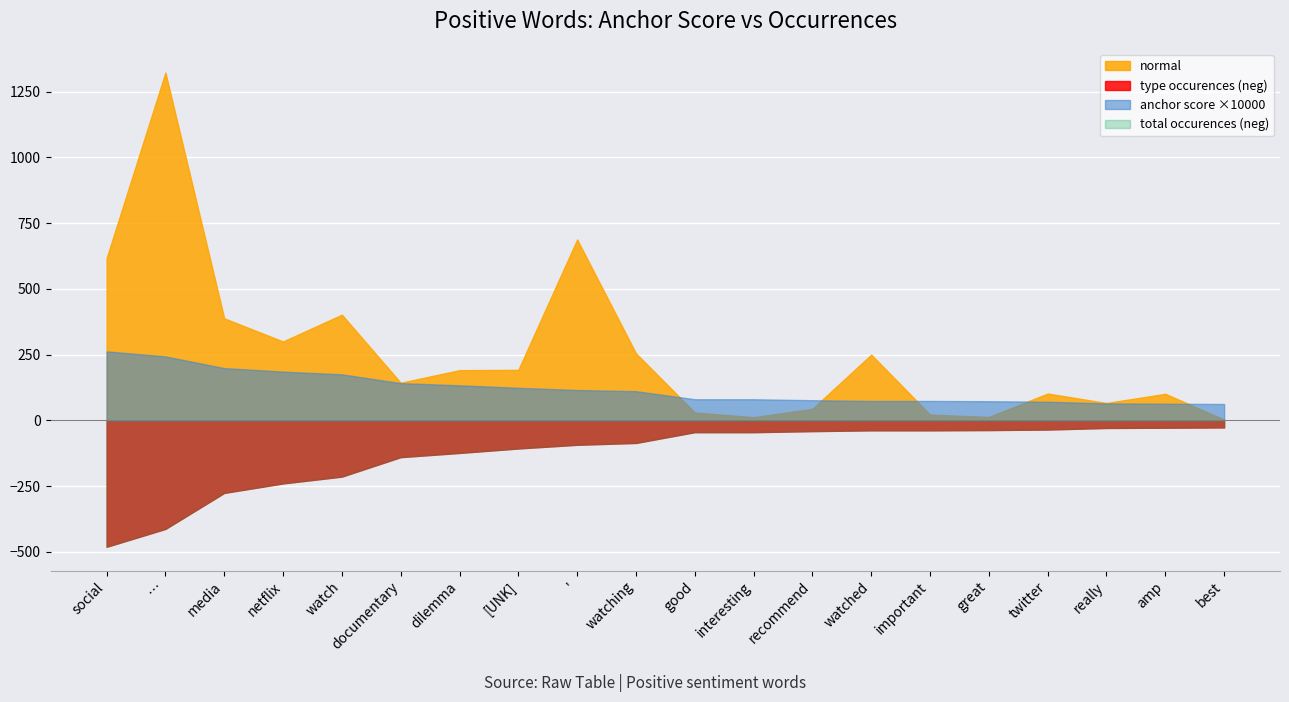

Reading left to right, extract all data points from this chart.

normal: social=617.0	…=1323.0	media=388.0	netflix=300.0	watch=402.0	documentary=143.0	dilemma=191.0	[UNK]=192.0	'=688.0	watching=255.0	good=30.0	interesting=12.0	recommend=44.0	watched=250.0	important=22.0	great=13.0	twitter=102.0	really=66.0	amp=101.0	best=3.0
anchor score: social=0.0	…=0.0	media=0.0	netflix=0.0	watch=0.0	documentary=0.0	dilemma=0.0	[UNK]=0.0	'=0.0	watching=0.0	good=0.0	interesting=0.0	recommend=0.0	watched=0.0	important=0.0	great=0.0	twitter=0.0	really=0.0	amp=0.0	best=0.0
type occurences: social=481.0	…=413.0	media=276.0	netflix=240.0	watch=214.0	documentary=140.0	dilemma=124.0	[UNK]=107.0	'=93.0	watching=86.0	good=45.0	interesting=45.0	recommend=41.0	watched=38.0	important=38.0	great=37.0	twitter=35.0	really=29.0	amp=28.0	best=27.0
total occurences: social=481.0	…=413.0	media=276.0	netflix=240.0	watch=214.0	documentary=140.0	dilemma=124.0	[UNK]=107.0	'=93.0	watching=86.0	good=45.0	interesting=45.0	recommend=41.0	watched=38.0	important=38.0	great=37.0	twitter=35.0	really=29.0	amp=28.0	best=27.0